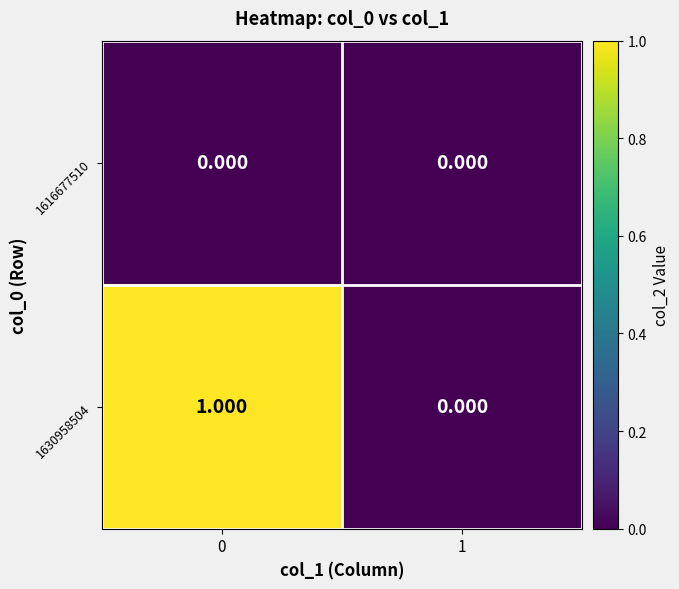

How many data points does each series have?

2